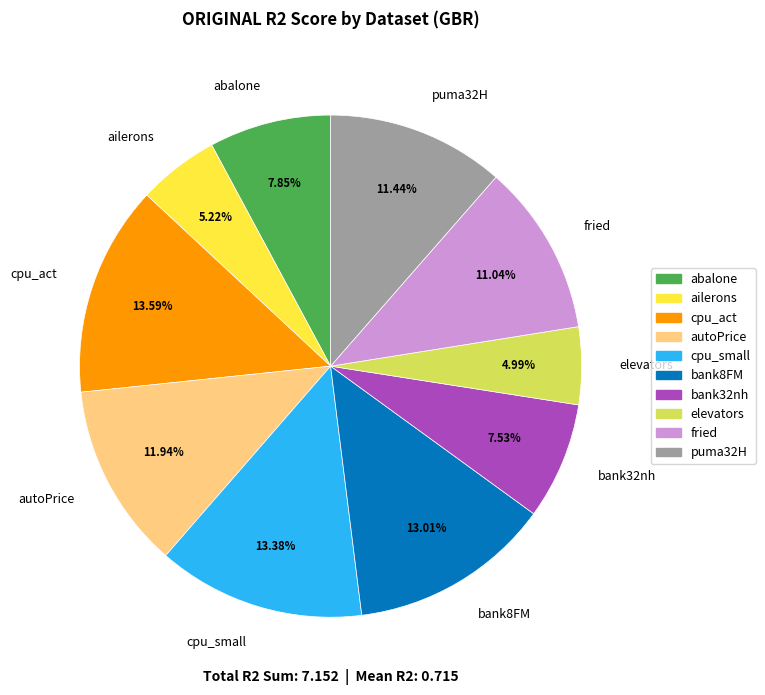

Combined, what portion of the pie is ailerons and fried?

16.3%